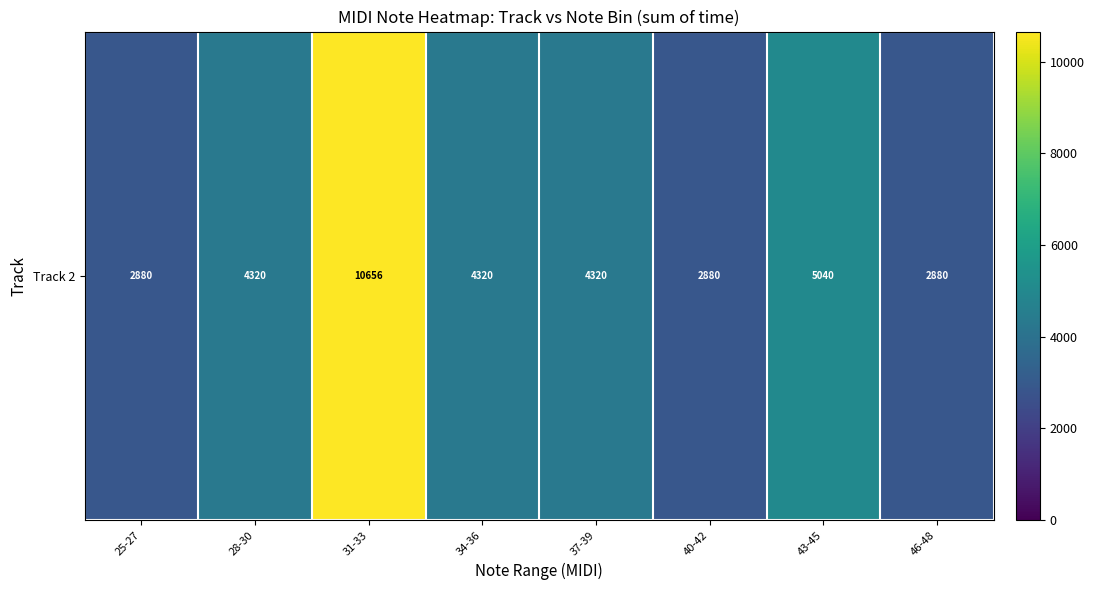

What is the smallest value displayed?

2880